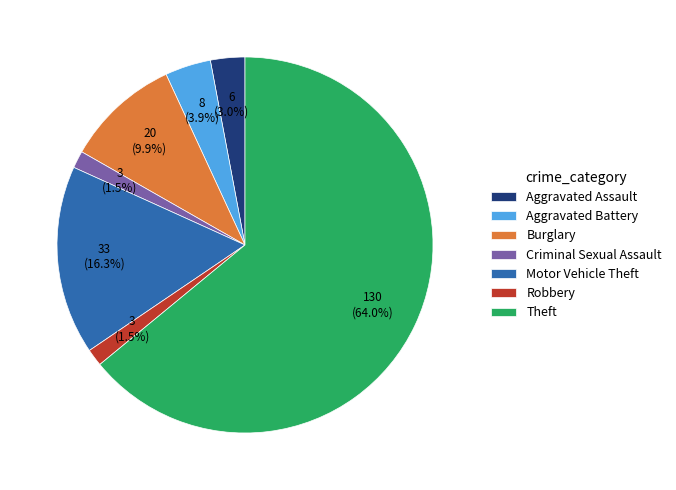

What is the ratio of the value at Motor Vehicle Theft to the value at Theft?

0.3